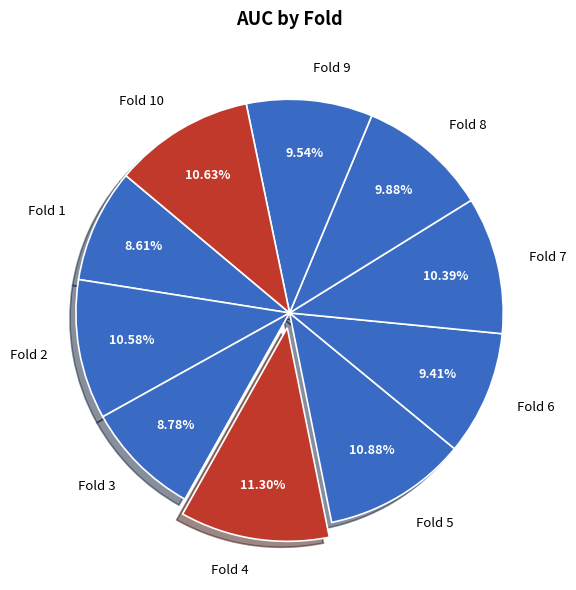

Which has a higher value, Fold 9 or Fold 3?

Fold 9